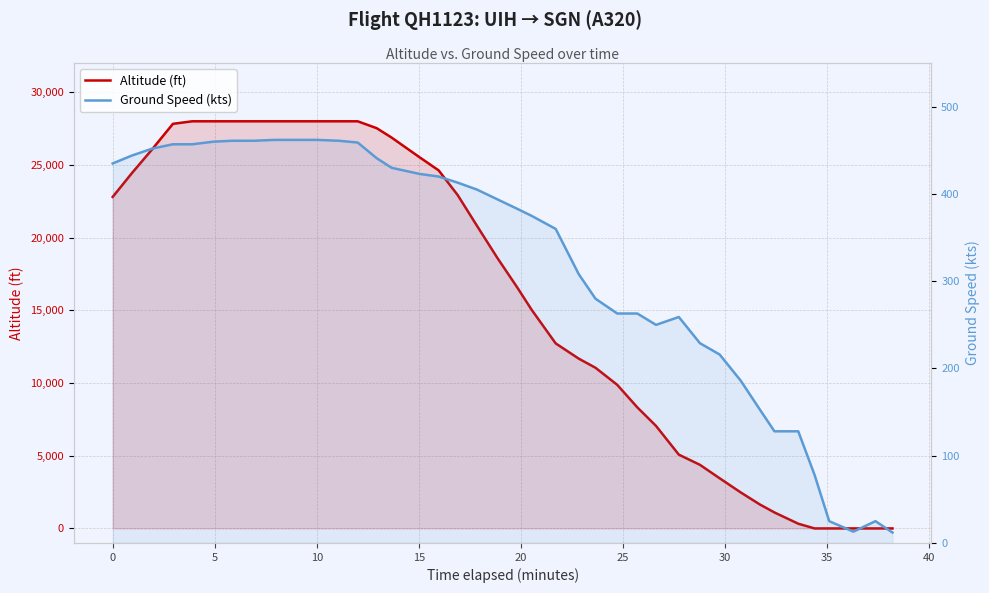

True or false: Altitude (ft) has more than 2 points higher than both neighbors.

False